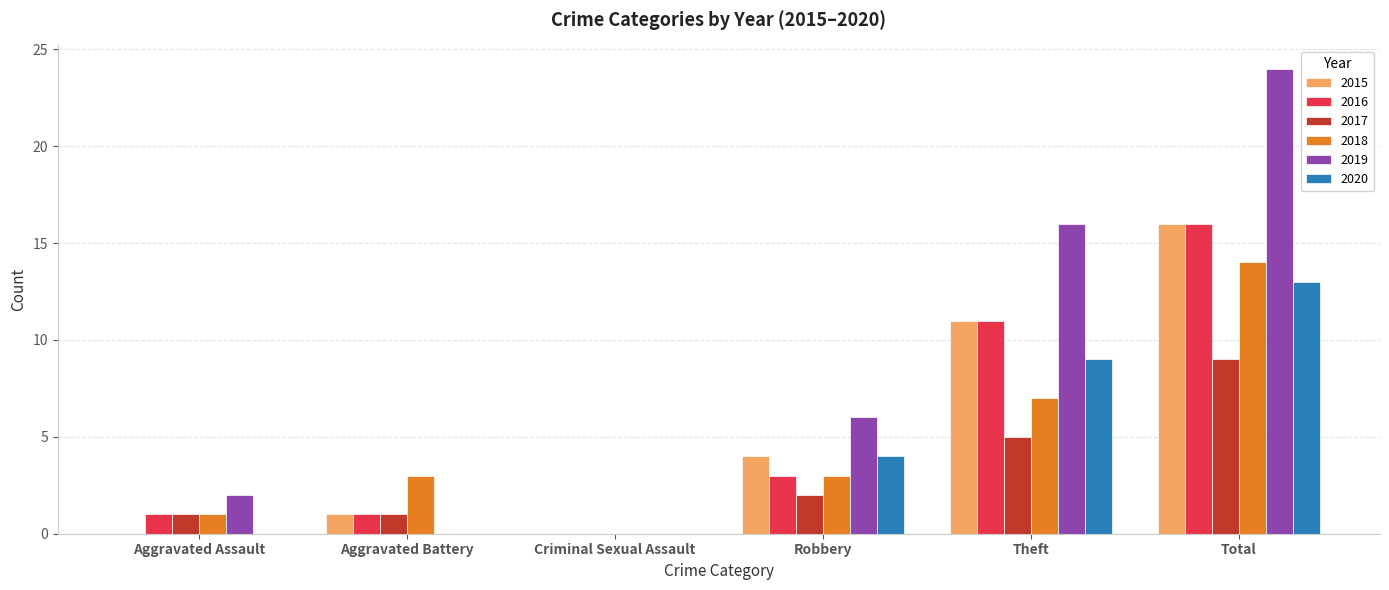

Is the value of 2020 at Total greater than the value of 2016 at Aggravated Assault?

Yes